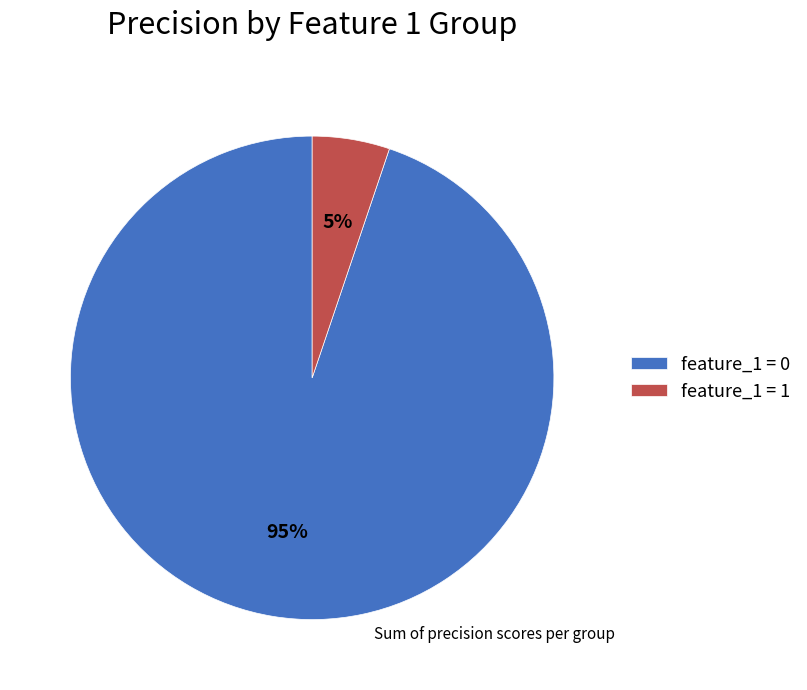

To the nearest percent, what is the difference between the largest and smallest slice percentages?

90%